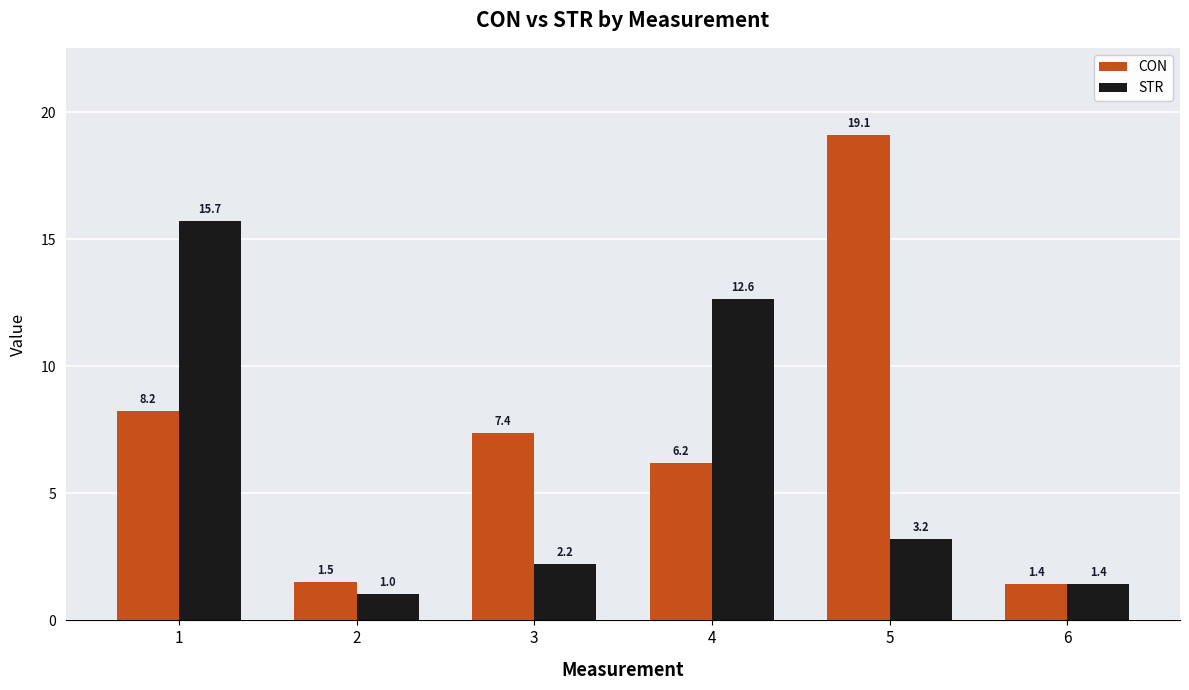

How many groups of bars are there?

6